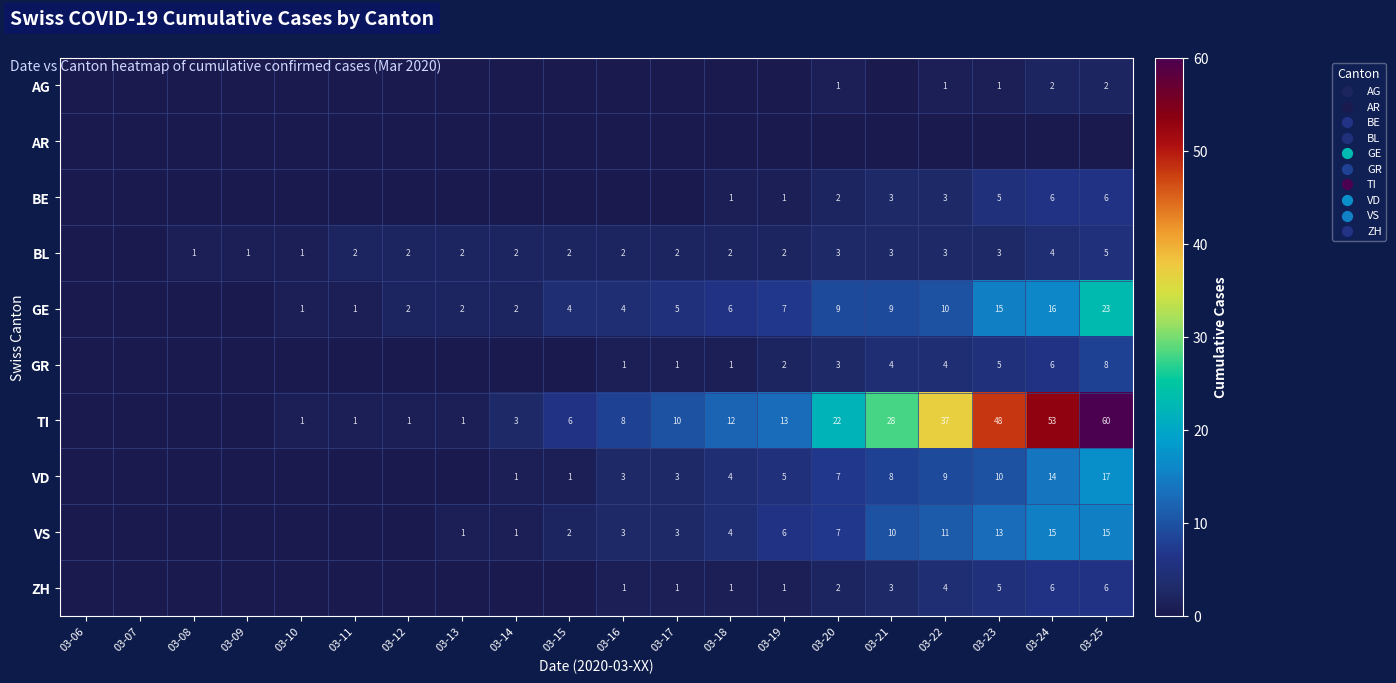

The TI series shows 7 at 03-19. True or false?

False